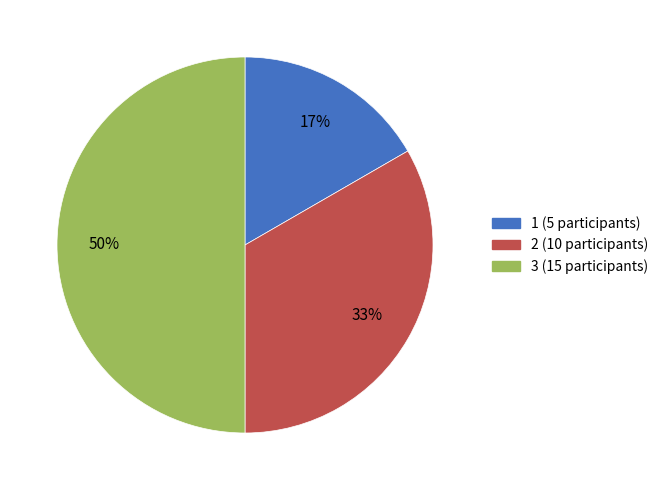

Is 2 (10 participants) the majority of the pie?

No